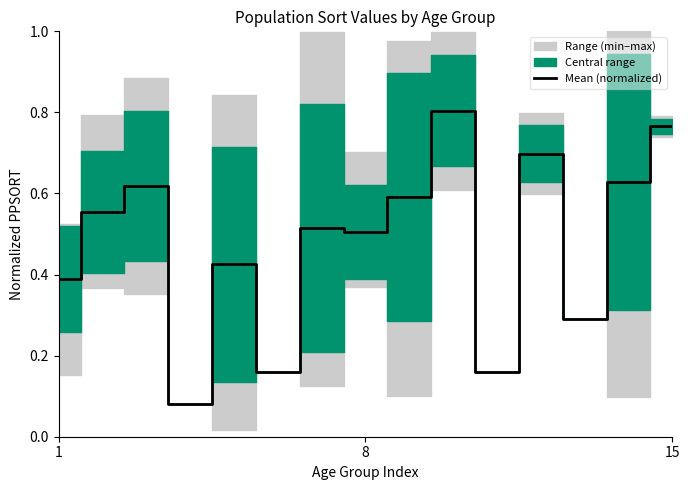

The value of Mean (normalized) at 1 is 0.5. True or false?

False